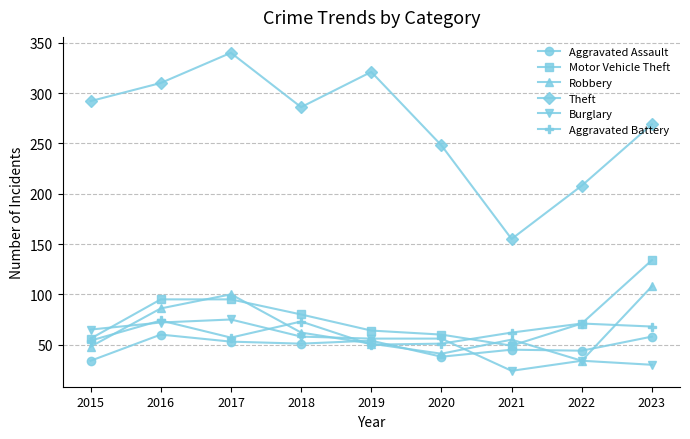

What is the spread (max minus min) of values at 2018?

235